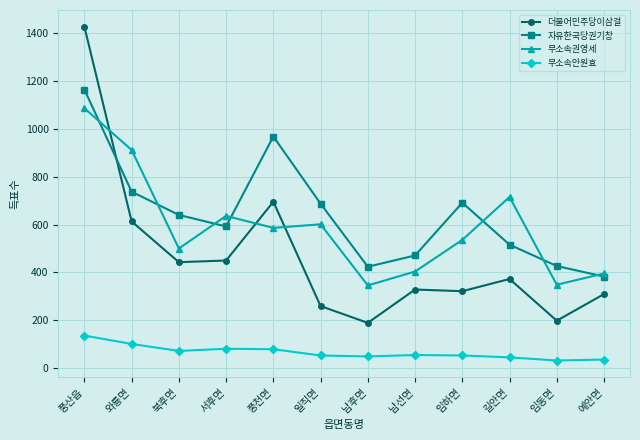

Rank the series by their maximum value, from highest to lowest.

더불어민주당이삼걸, 자유한국당권기창, 무소속권영세, 무소속안원효